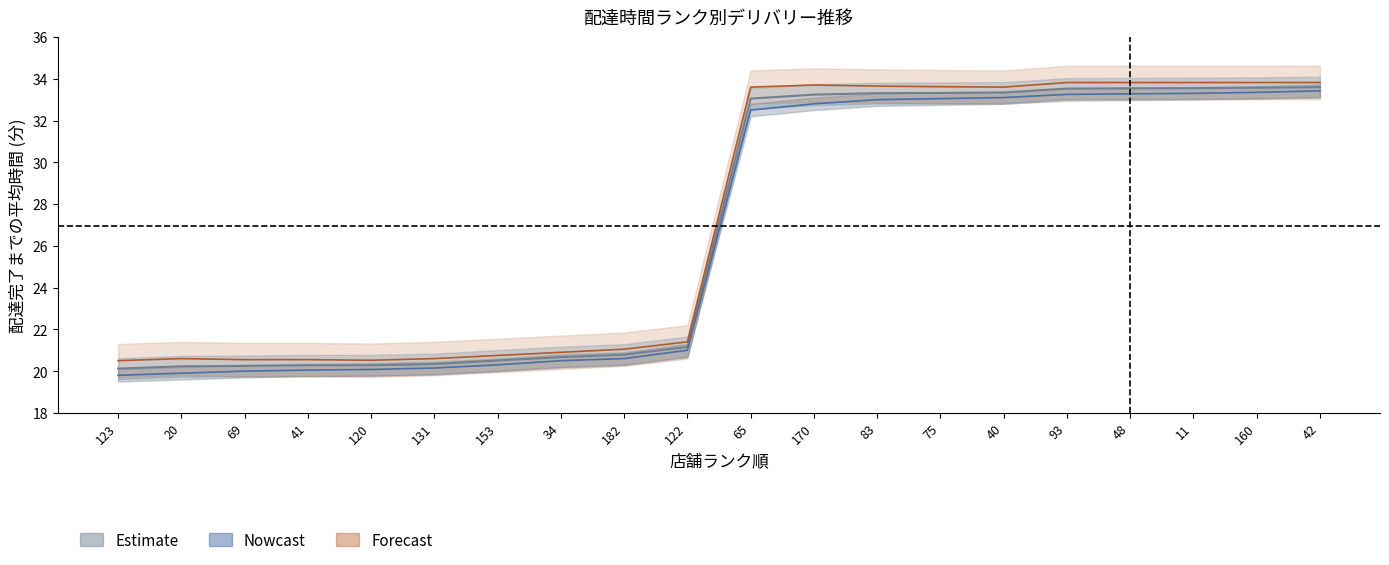

List the series in order of their peak value, lowest first.

Nowcast, Estimate, Forecast